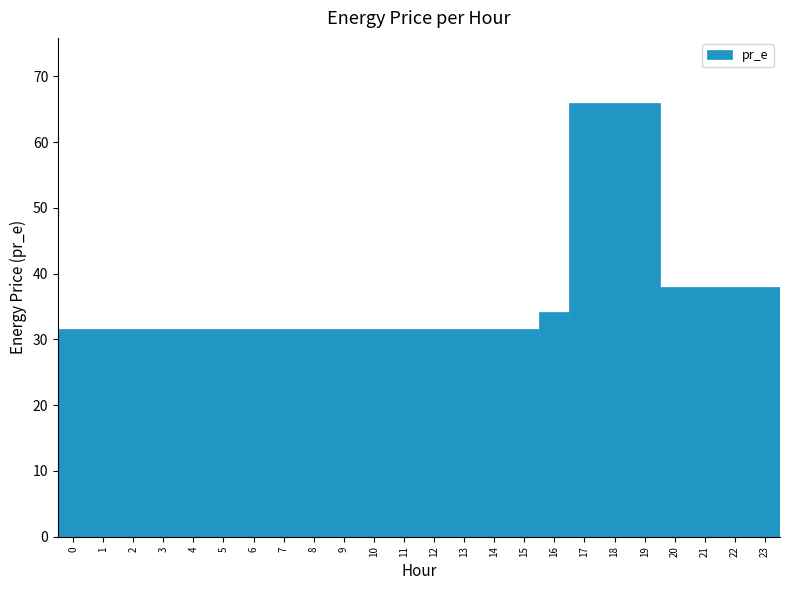

Reading left to right, transcribe this chart: for each bar, give the range it covers on the x-axis and its height. The values are not printed on the chart, so give them approximately, as read against the axis.

-0.5 to 0.5: 32
0.5 to 1.5: 32
1.5 to 2.5: 32
2.5 to 3.5: 32
3.5 to 4.5: 32
4.5 to 5.5: 32
5.5 to 6.5: 32
6.5 to 7.5: 32
7.5 to 8.5: 32
8.5 to 9.5: 32
9.5 to 10.5: 32
10.5 to 11.5: 32
11.5 to 12.5: 32
12.5 to 13.5: 32
13.5 to 14.5: 32
14.5 to 15.5: 32
15.5 to 16.5: 34
16.5 to 17.5: 66
17.5 to 18.5: 66
18.5 to 19.5: 66
19.5 to 20.5: 38
20.5 to 21.5: 38
21.5 to 22.5: 38
22.5 to 23.5: 38